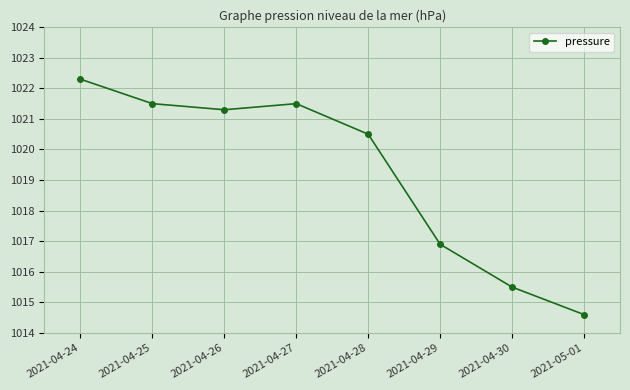

What is the sum of the values at 2021-04-26 and 2021-05-01?

2035.9